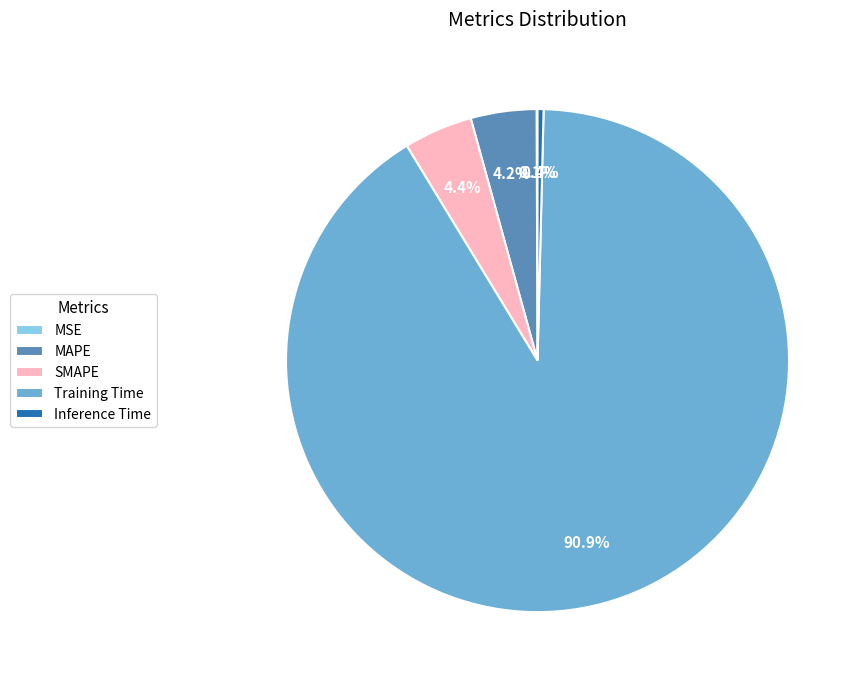

Which slice is the largest?

Training Time